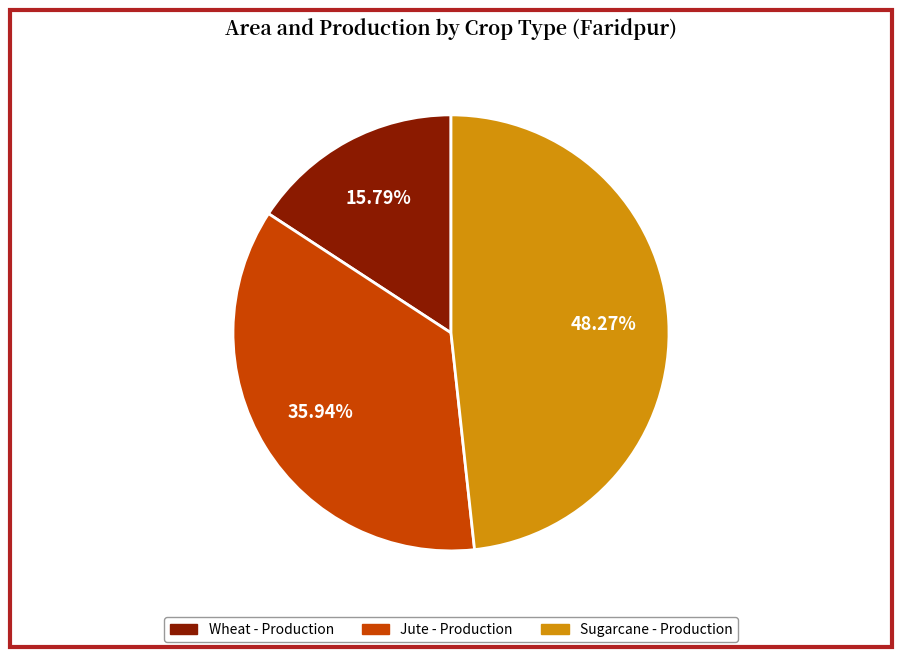

Is there a majority slice in this chart?

No